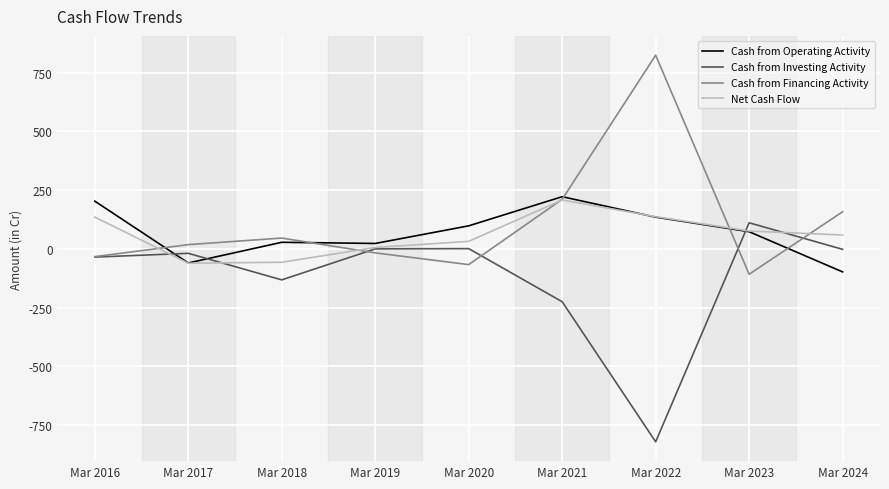

How many lines are shown in the chart?

4